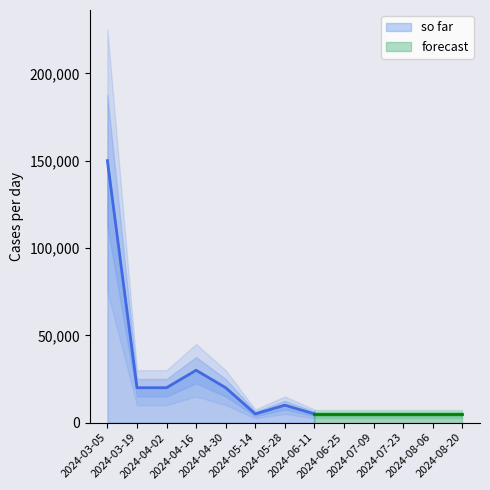

Between 2024-08-20 and 2024-06-25, which is larger?

2024-08-20